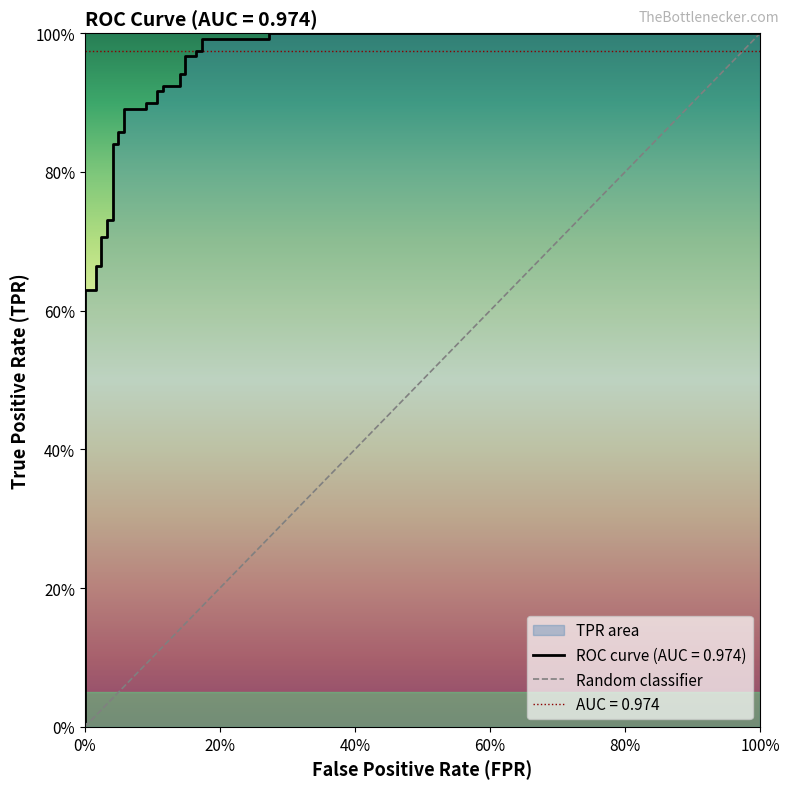

The value at 100% is 2. True or false?

False